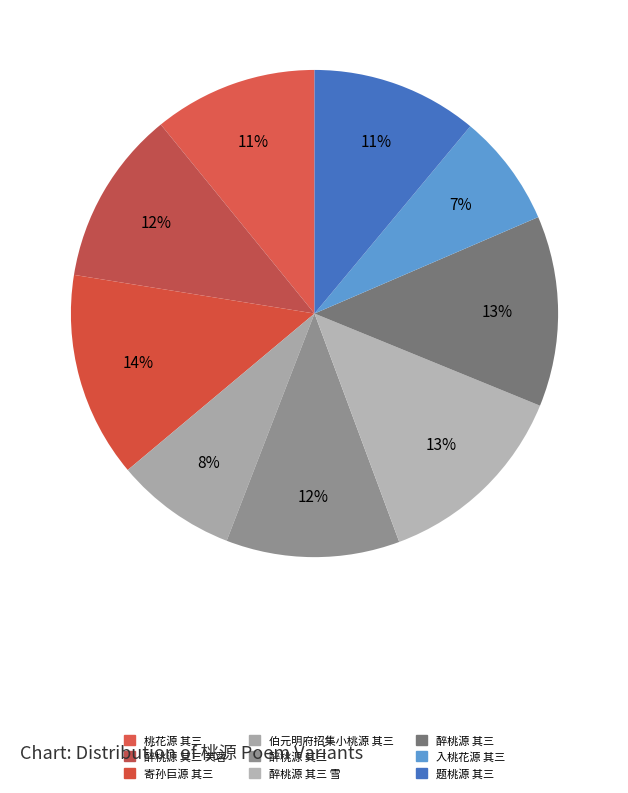

Count the number of slices in the pie.

9